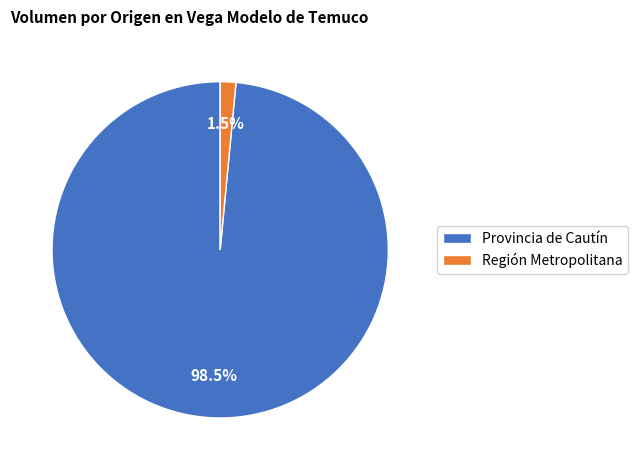

What portion of the pie excludes Región Metropolitana?

98.5%